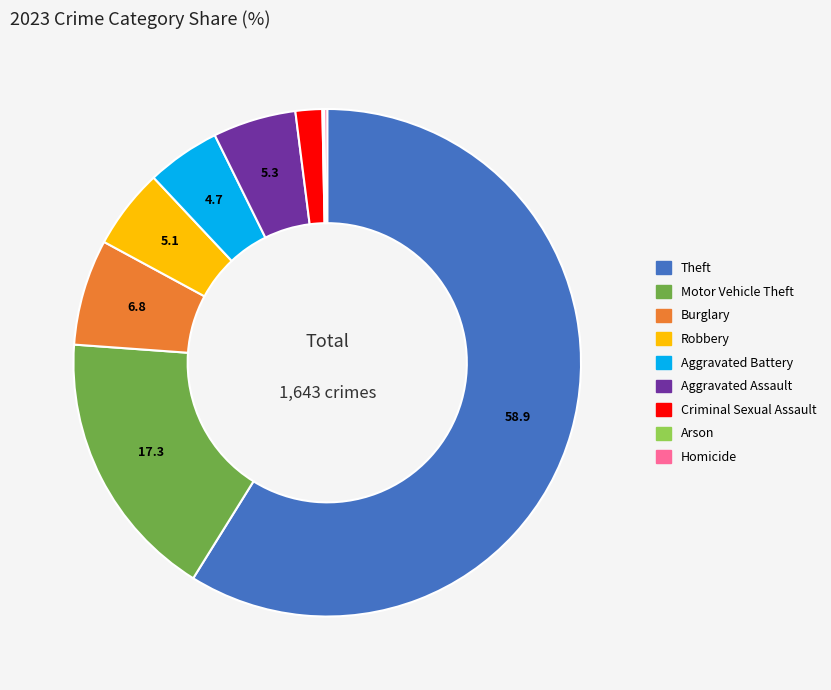

Approximately how many times larger is the value at Aggravated Battery compared to Motor Vehicle Theft?

0.3